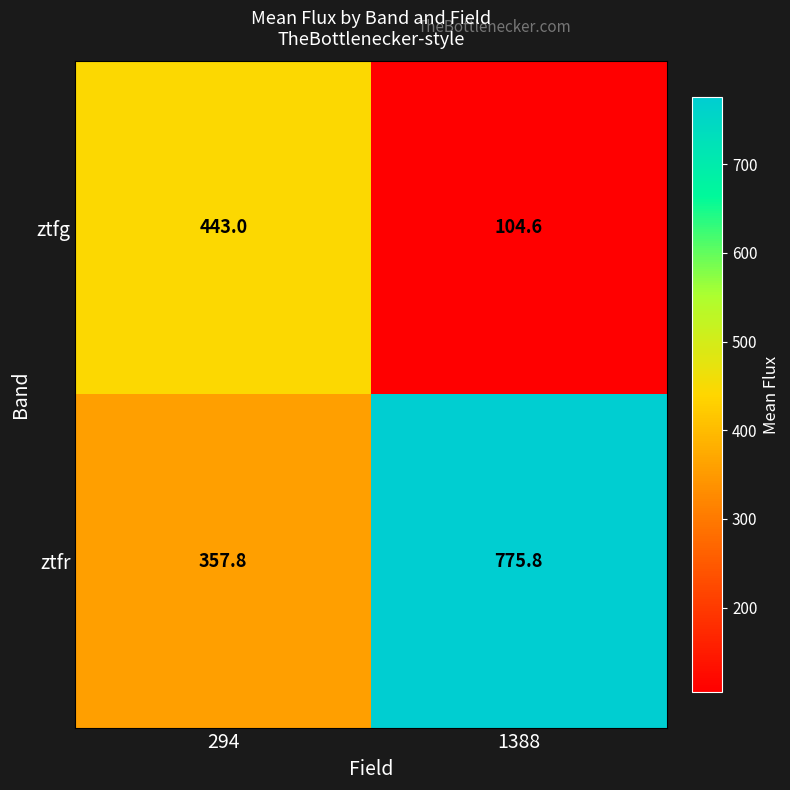

Between 294 and 1388, which series saw the biggest shift?

ztfr